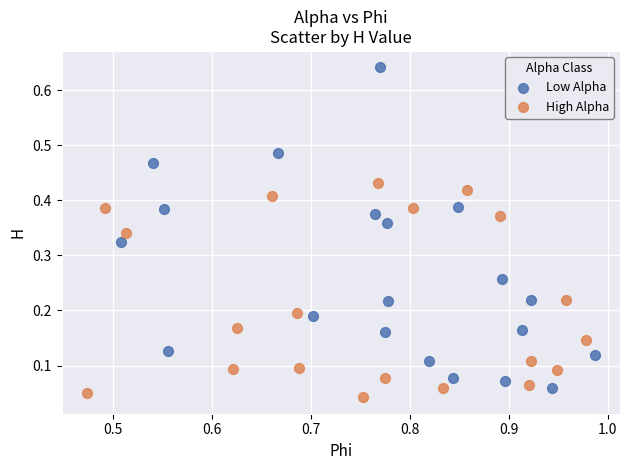

What are all the series names shown in the legend?

Low Alpha, High Alpha